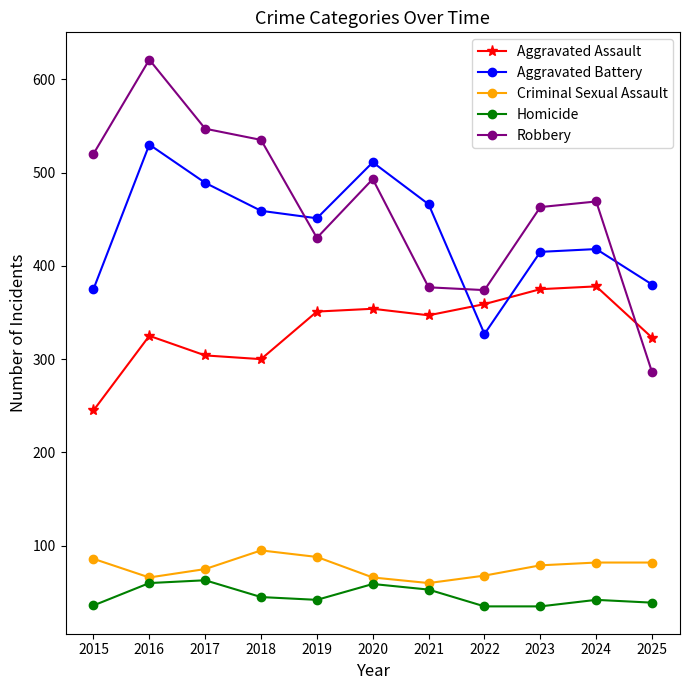

What are all the series names shown in the legend?

Aggravated Assault, Aggravated Battery, Criminal Sexual Assault, Homicide, Robbery